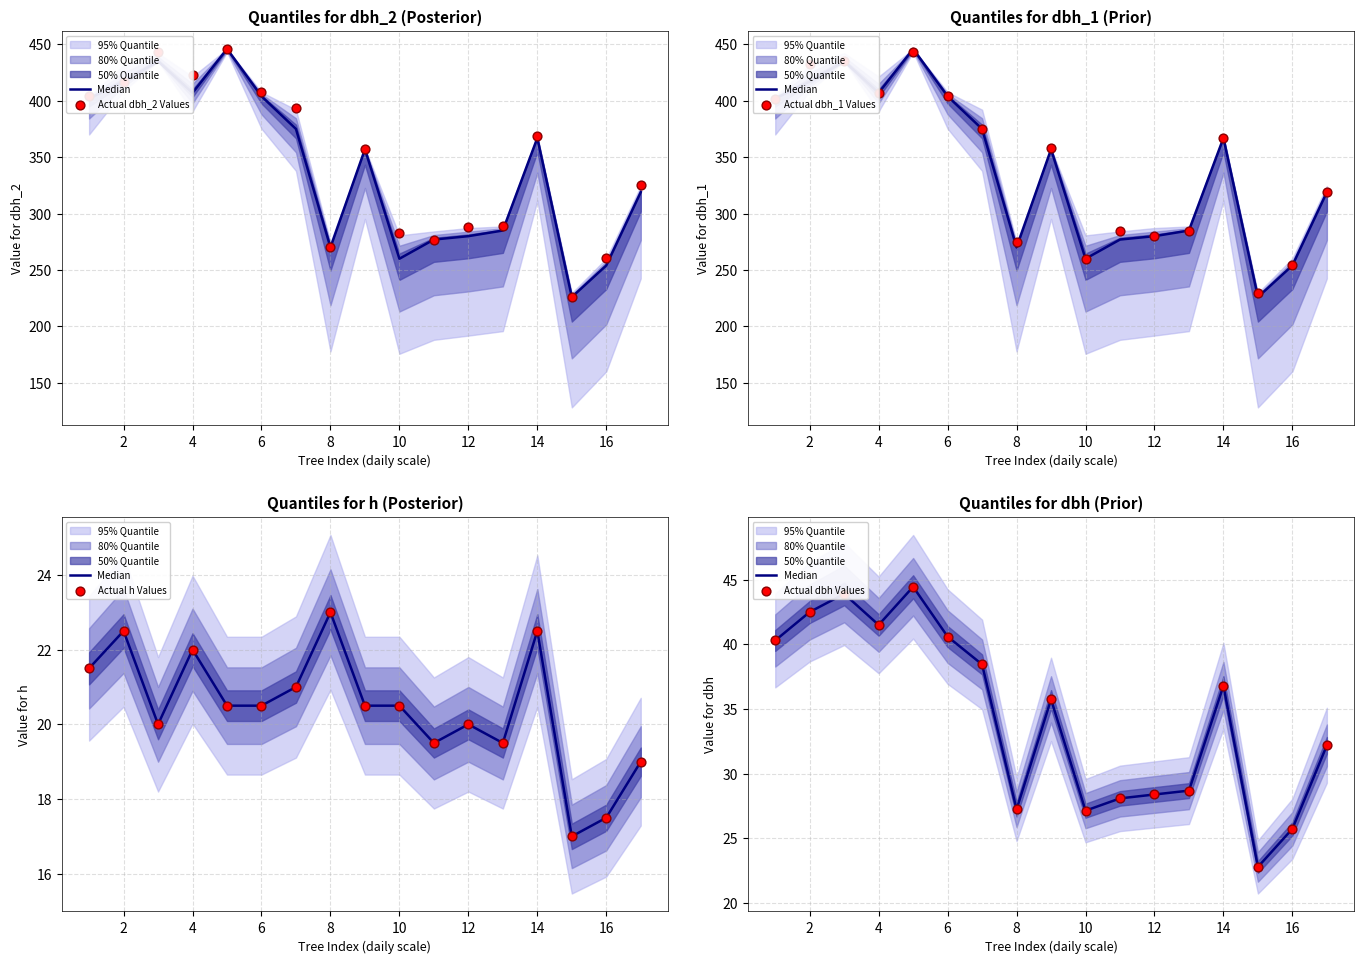

Which series contains the highest Y value?

Actual dbh_2 Values